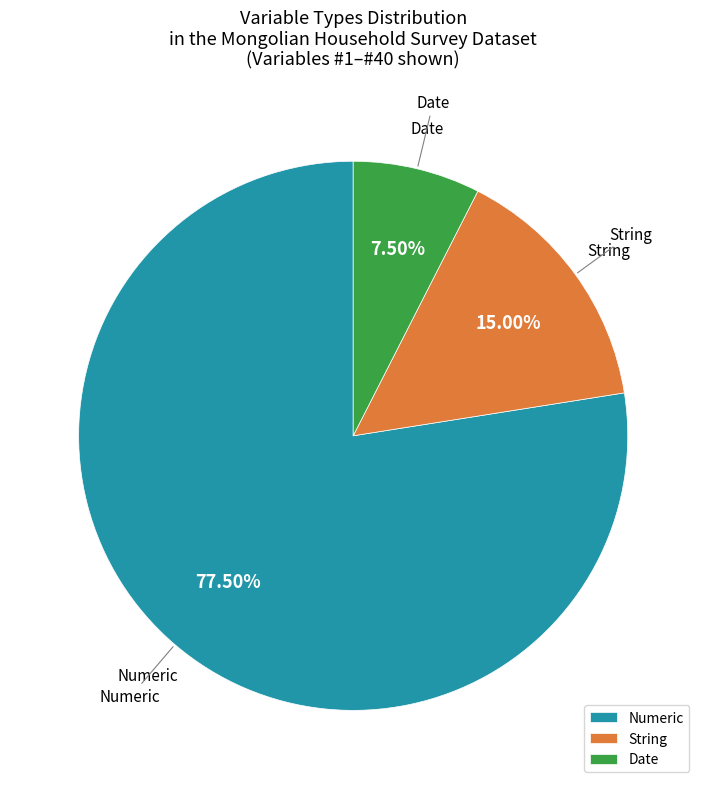

Does Numeric account for over 50% of the chart?

Yes